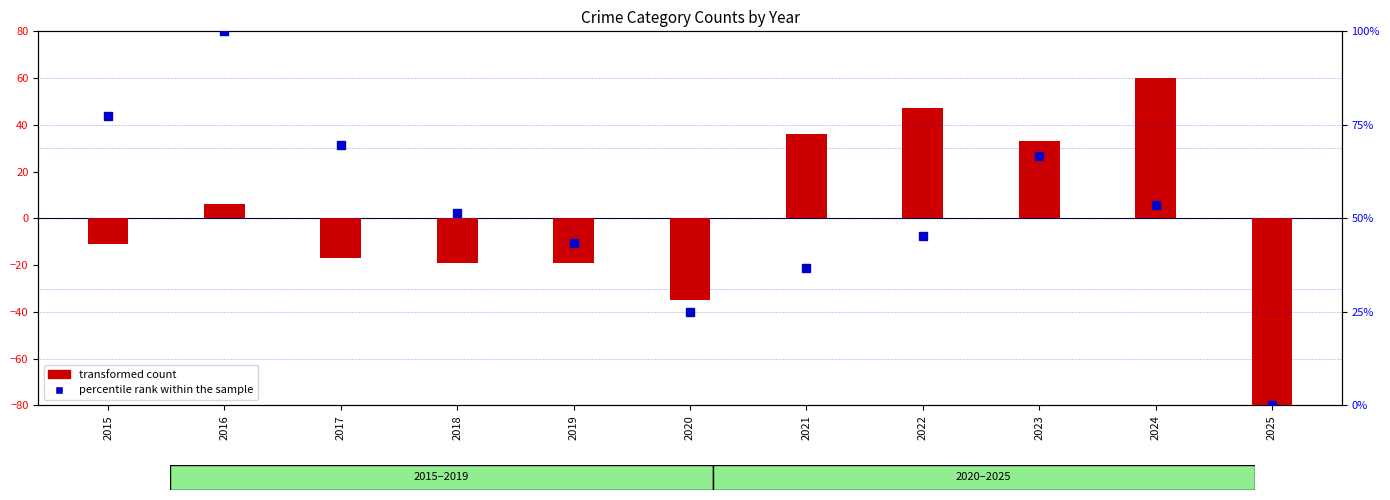

Reading right to left, list all the values displayed in this chart.

-81	60	33	47	36	-35	-19	-19	-17	6	-11